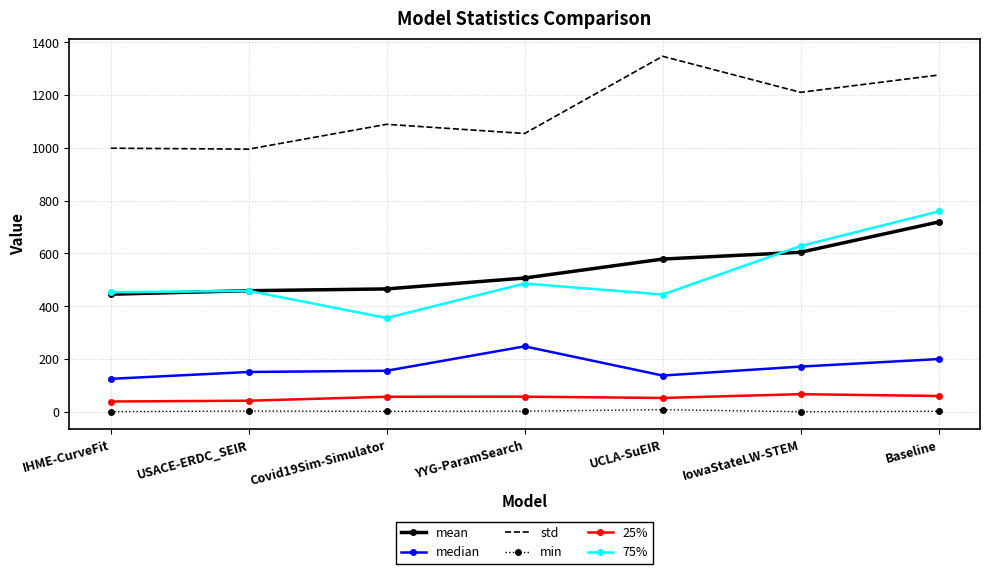

How many values in the 75% series are below 458?

3